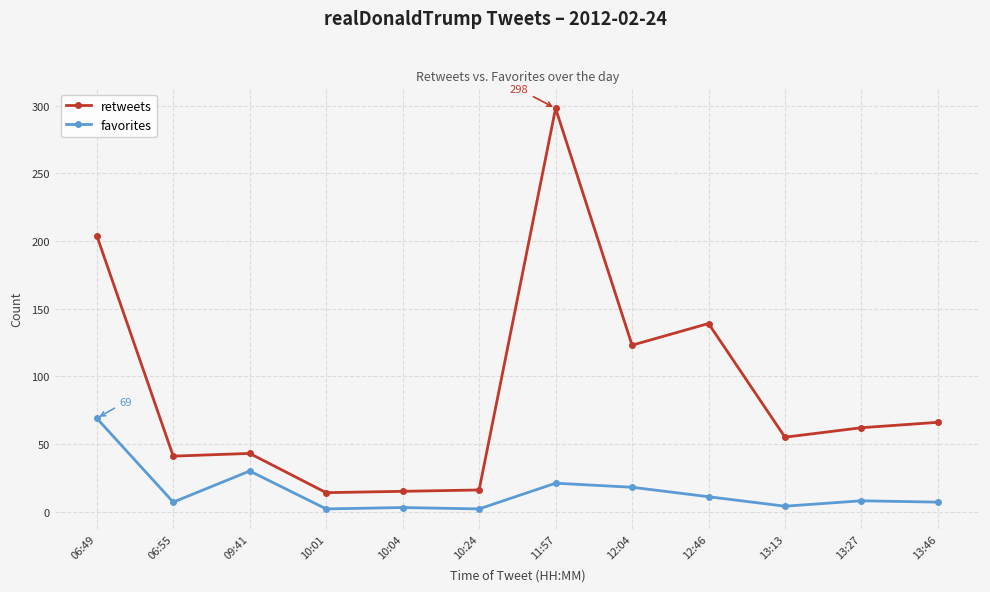

What is the lowest value of the favorites series?

2